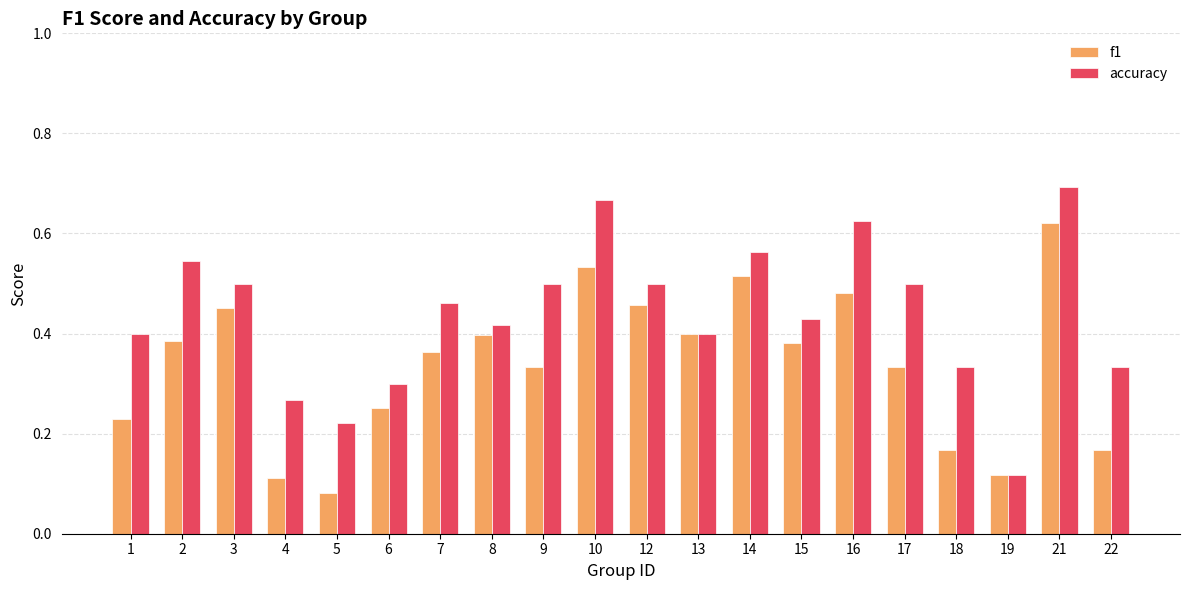

What is the sum of all f1 values?

6.8